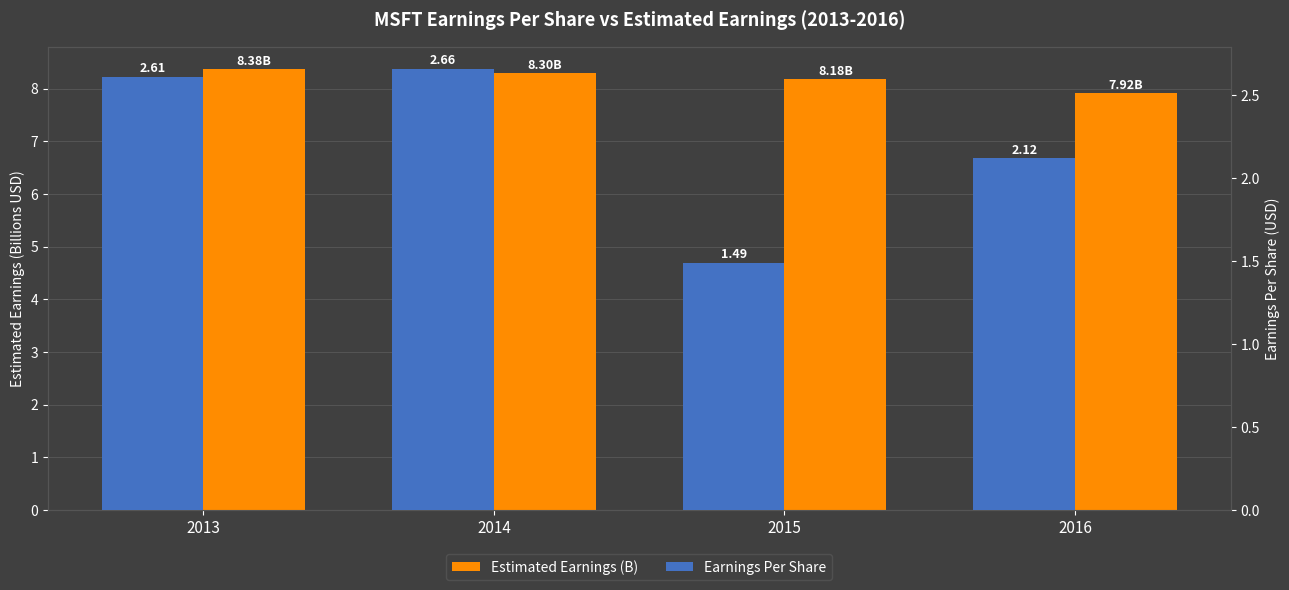

Which category has the highest value across all series?

2013